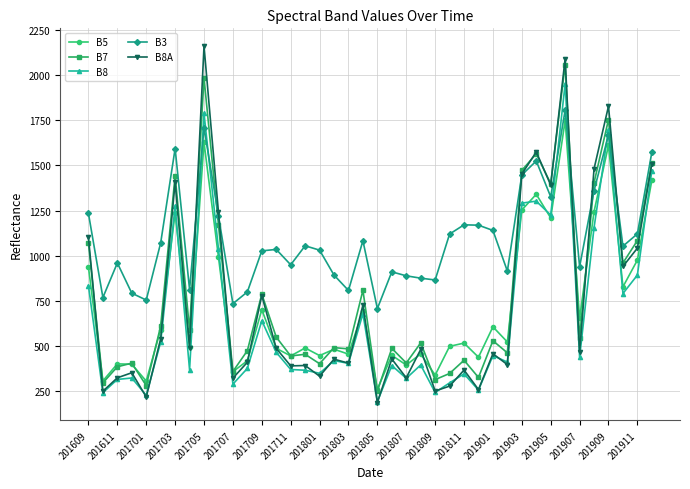

What is the value of the B8A point at the 30th from the left?

398